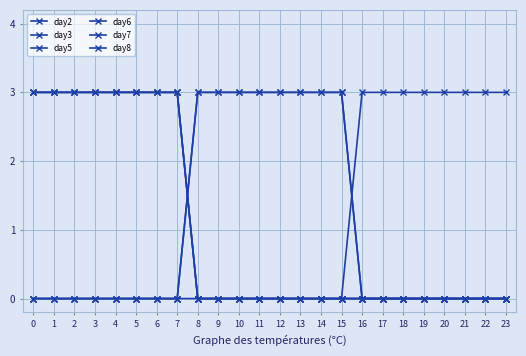

Is this an area chart (filled region under the line)?

No